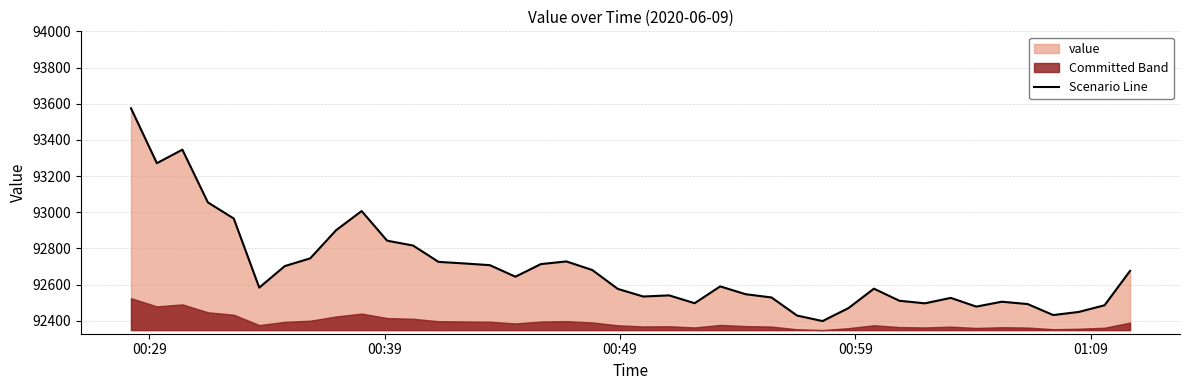

What is the difference between the maximum and minimum values?

1176.5